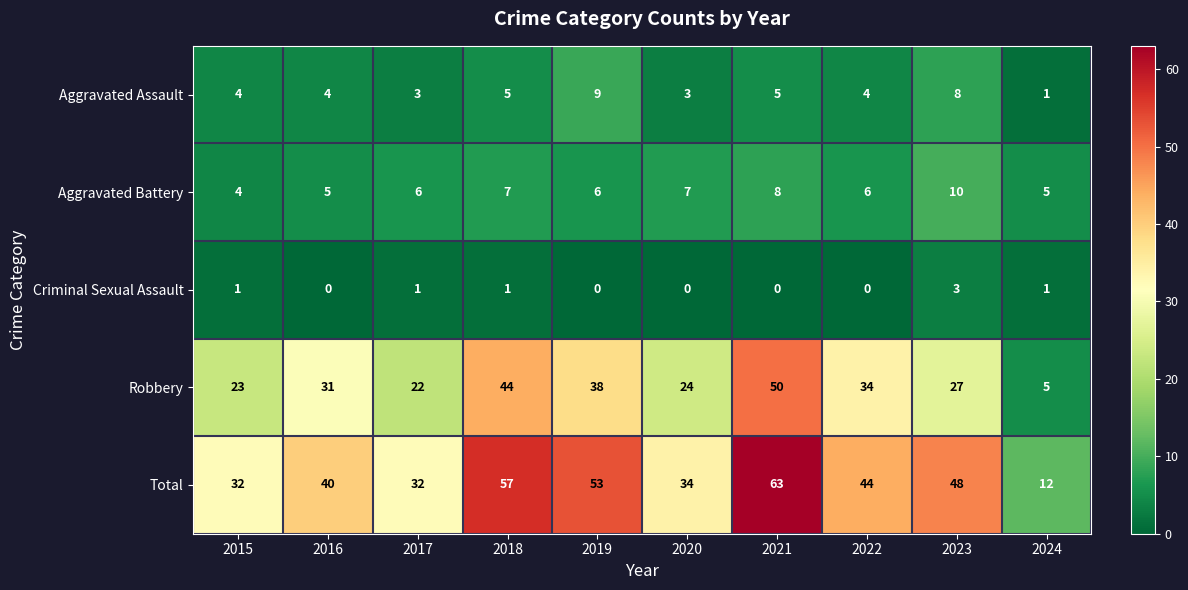

List the series in order of their peak value, lowest first.

Criminal Sexual Assault, Aggravated Assault, Aggravated Battery, Robbery, Total